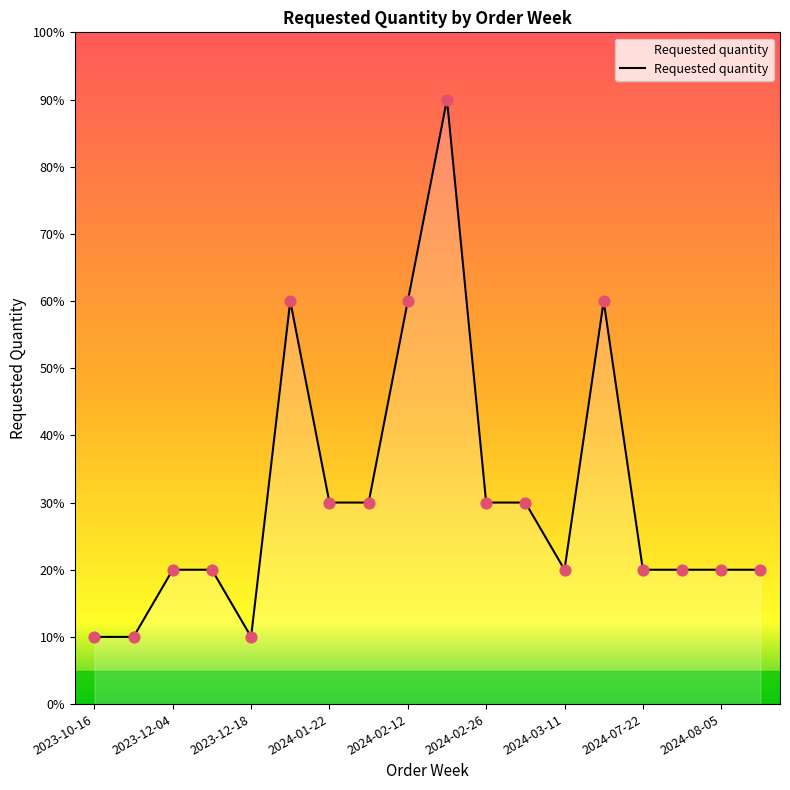

What is the smallest value displayed?

10